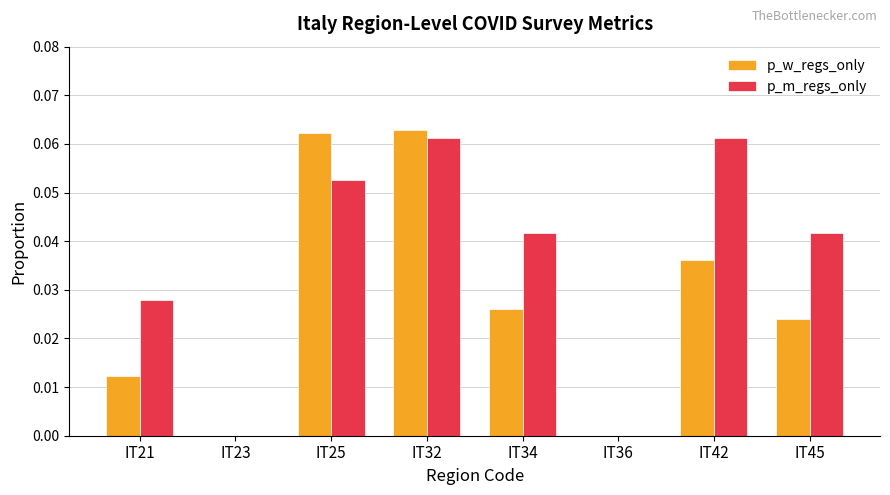

The p_w_regs_only series shows 0.1 at IT42. True or false?

False